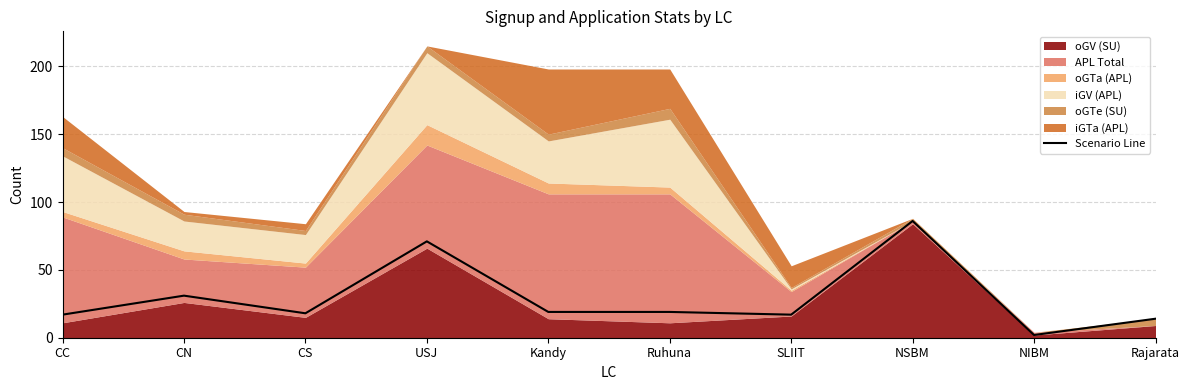

What is the maximum value shown in the chart?

86